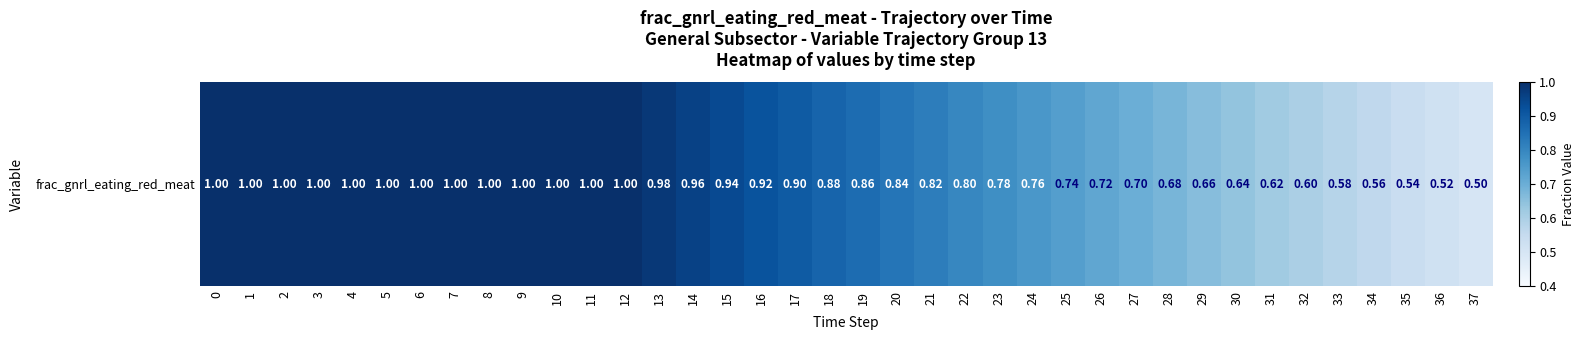

What is the smallest value displayed?

0.5